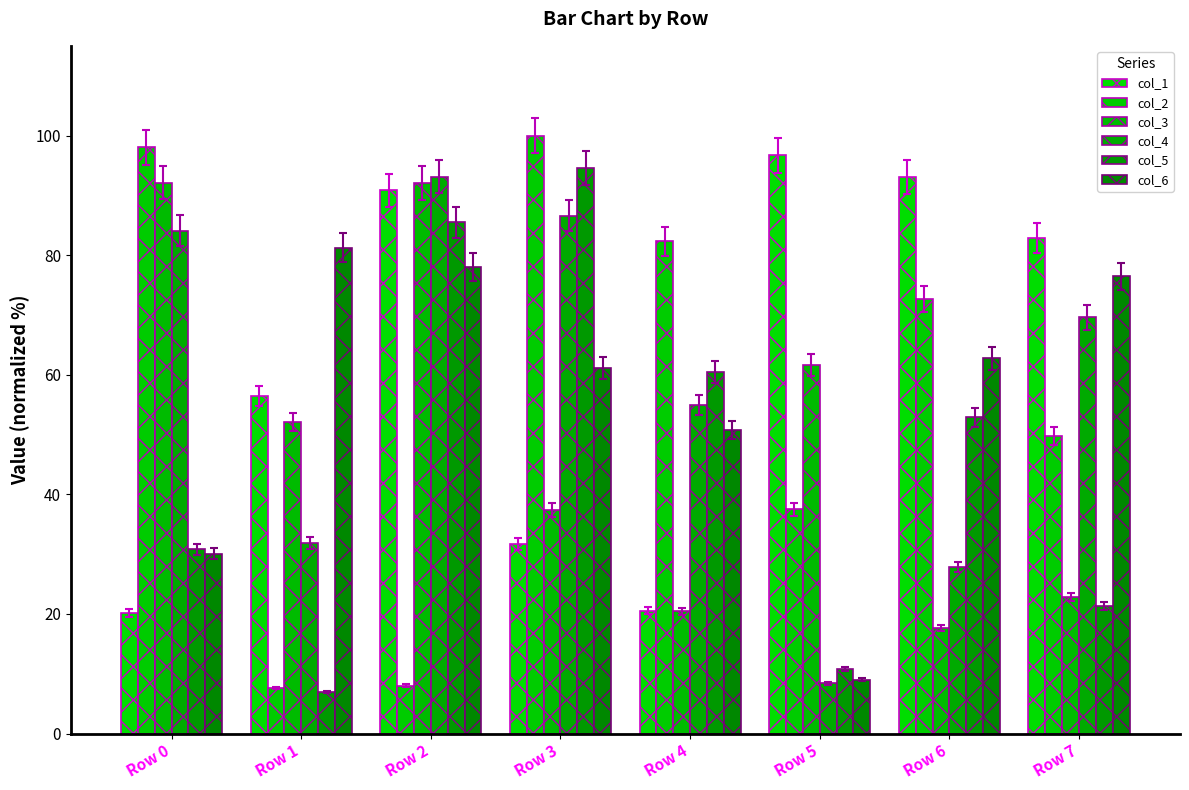

True or false: col_6 has a value of 28.3 at Row 2.

False